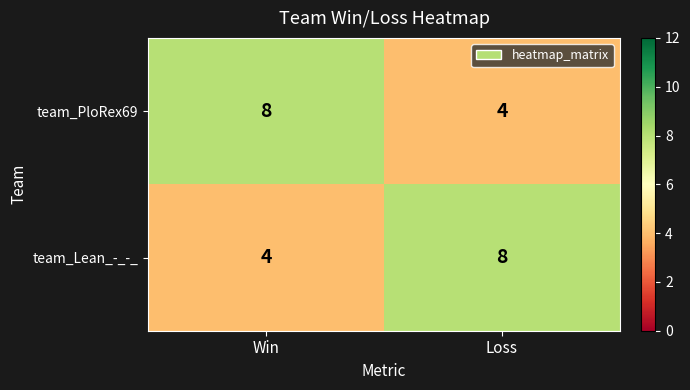

At Win, list the series in order from smallest to largest.

team_Lean_-_-_, team_PloRex69